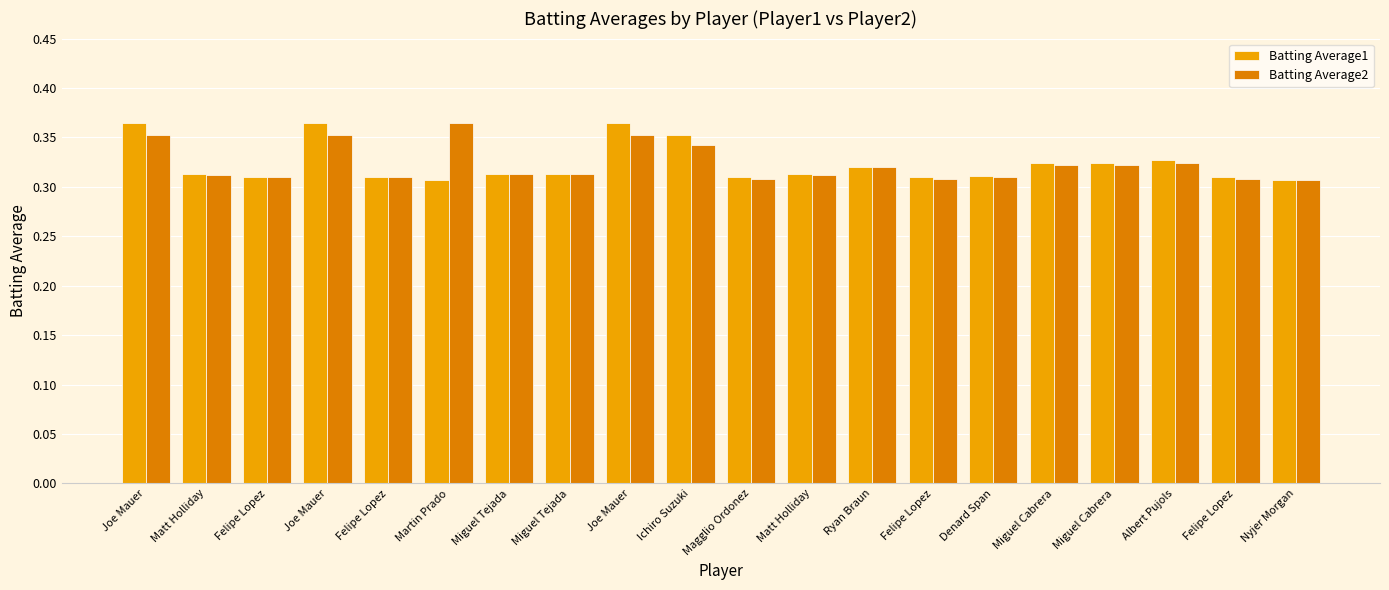

What is the sum of all Batting Average2 values?

6.5